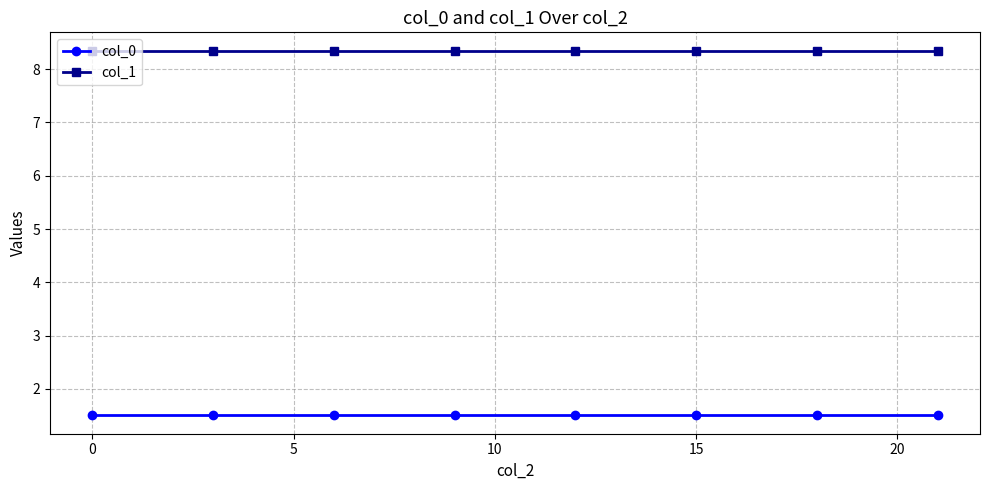

At how many categories does at least one series exceed 4?

8